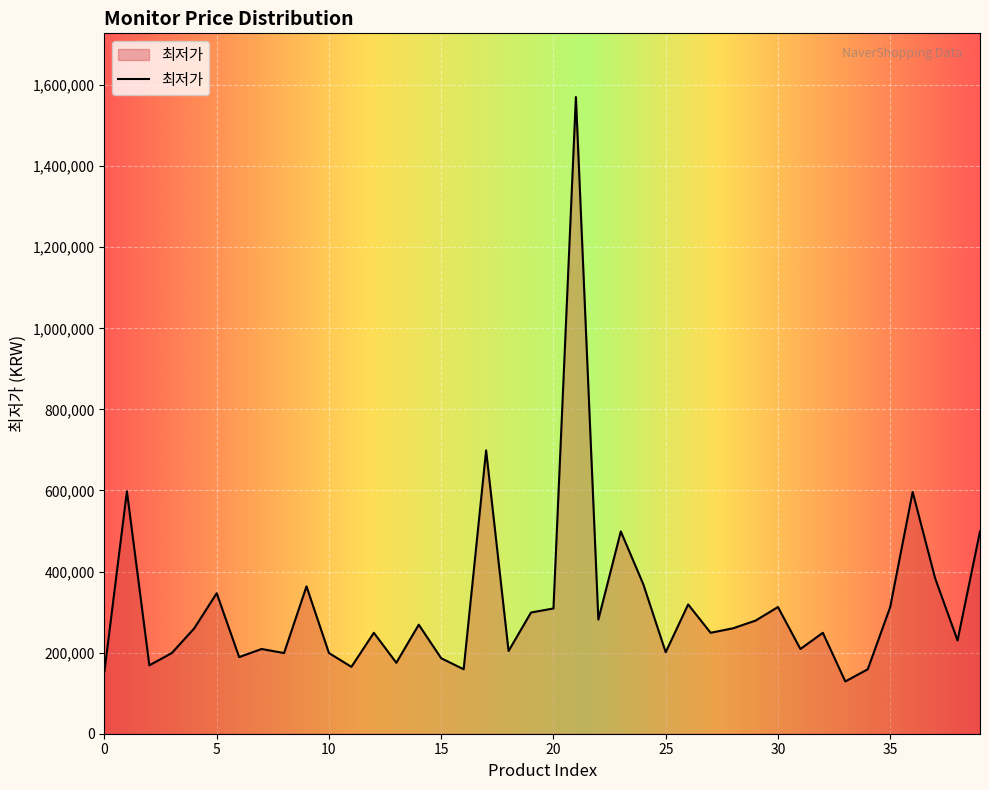

How many lines are shown in the chart?

1